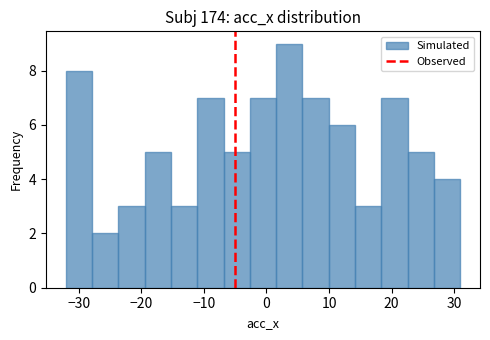

How tall is the bar that spans -24 to -19 on the x-axis? Neither the bar edges nor the heights are printed on the chart, so give them approximately, as read against the axes.

3